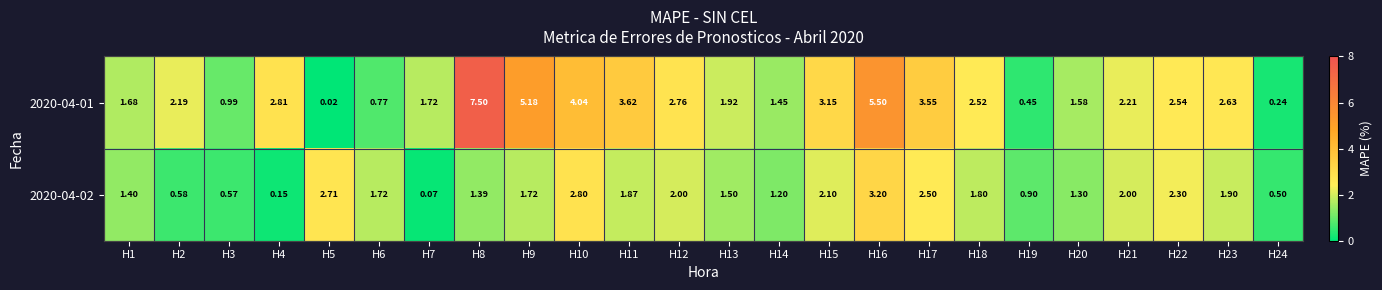

Count the number of data series in this chart.

2